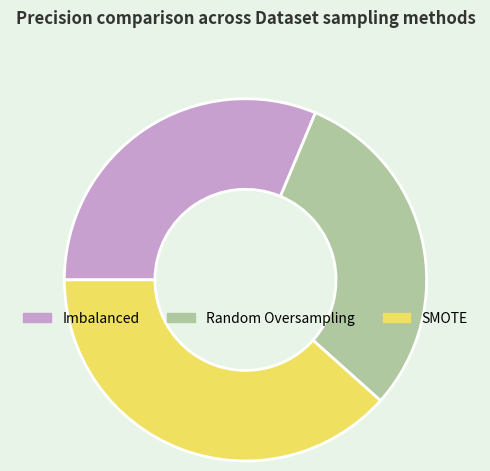

Between SMOTE and Random Oversampling, which is larger?

SMOTE